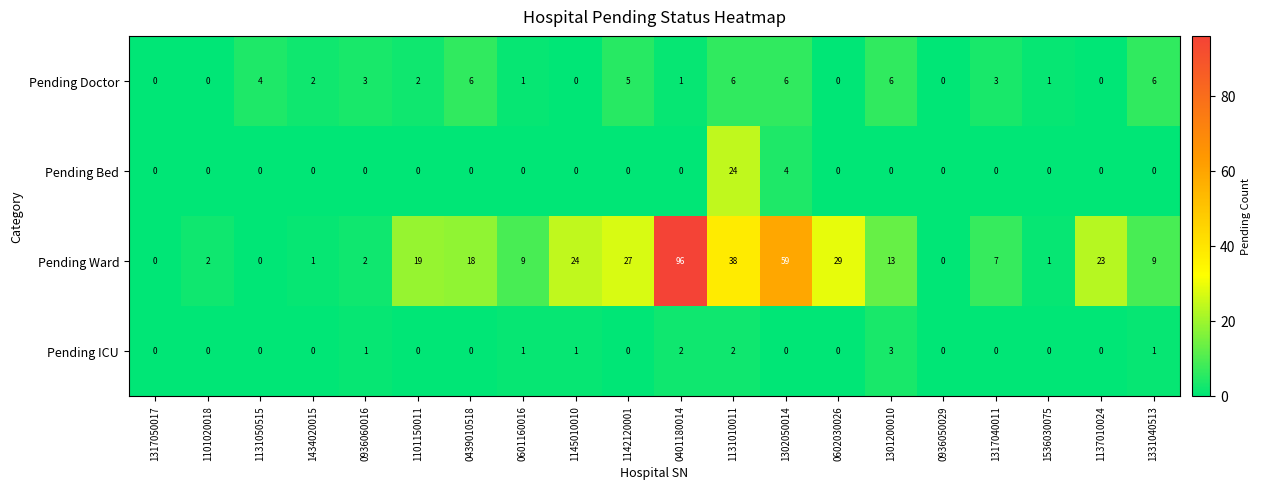

What is the average value of the Pending Doctor series?

3